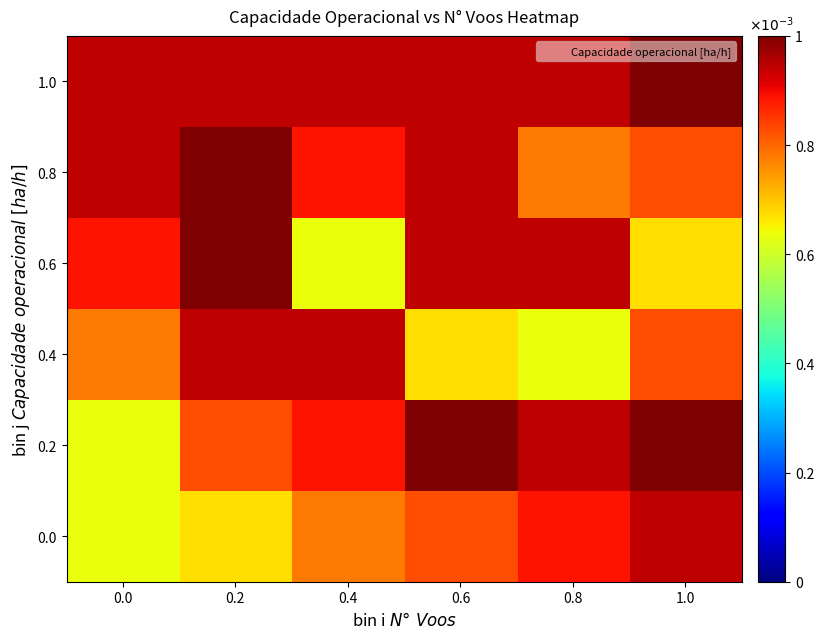

How many distinct data groups are displayed?

6